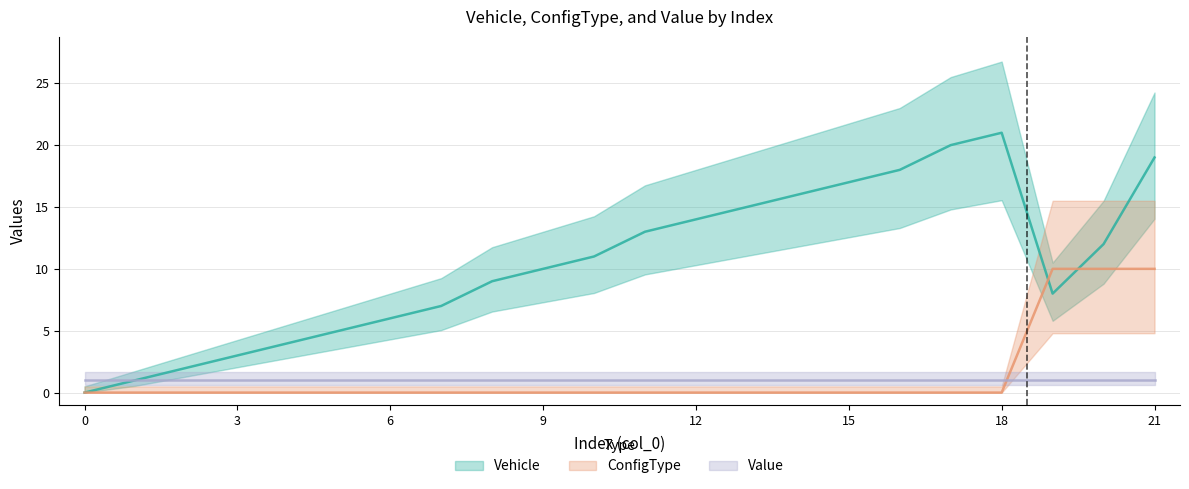

What is the sum of the Vehicle values at 3 and 9?

13